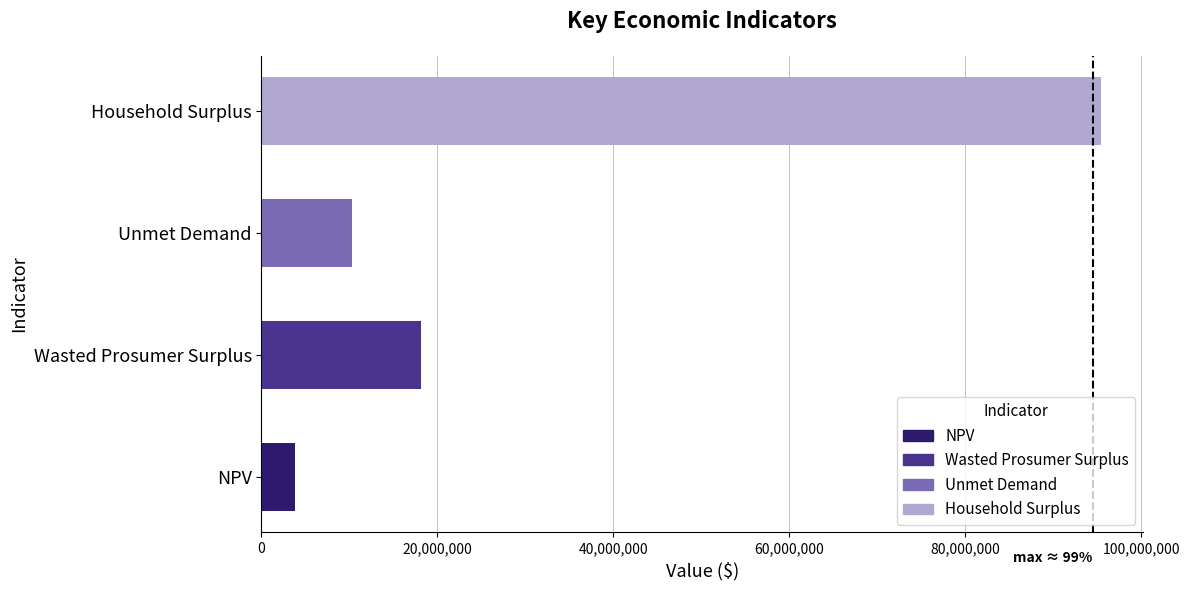

List the labels in order of value, largest first.

Household Surplus, Wasted Prosumer Surplus, Unmet Demand, NPV